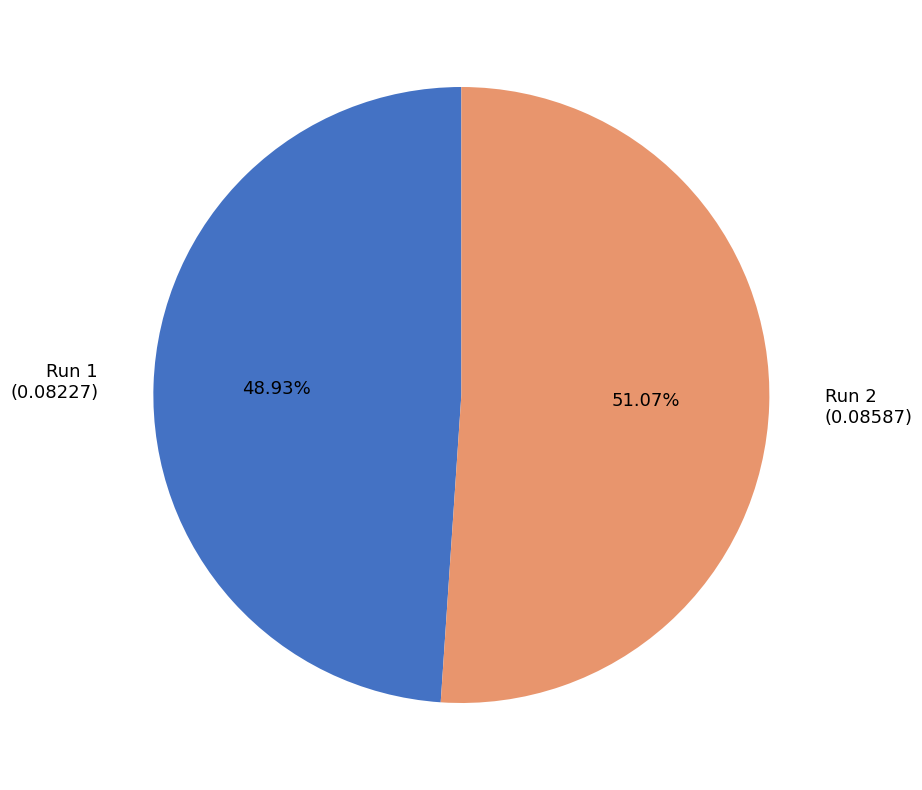

Is there any slice that represents more than half of the pie?

Yes